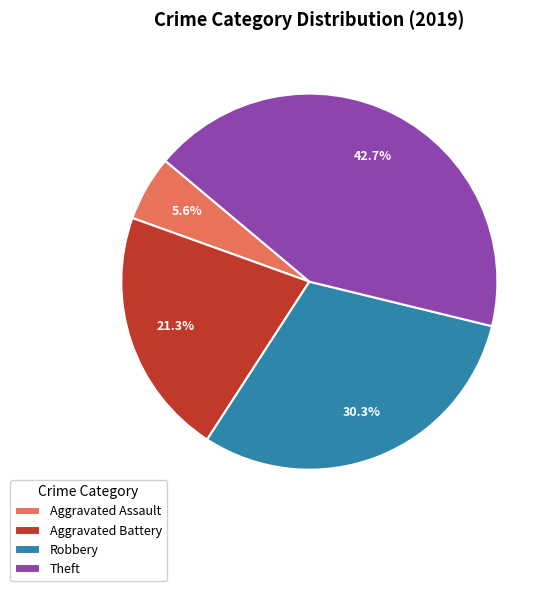

Which has a higher value, Theft or Aggravated Battery?

Theft